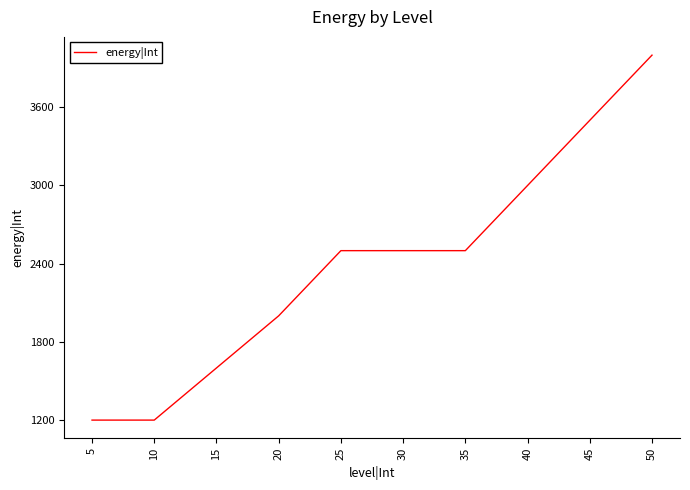

Reading right to left, transcribe all the data shown in this chart.

50=4000	45=3500	40=3000	35=2500	30=2500	25=2500	20=2000	15=1600	10=1200	5=1200